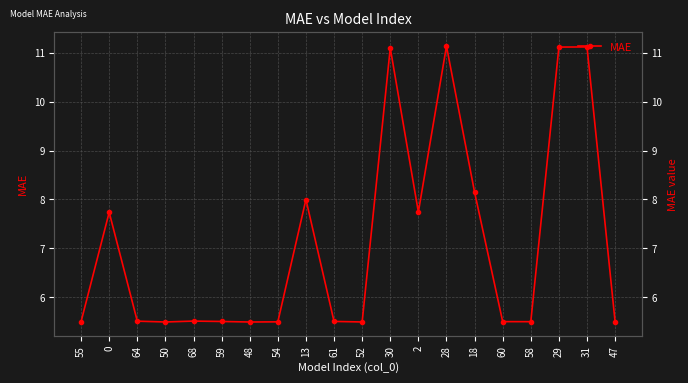

What is the minimum value shown in the chart?

5.5